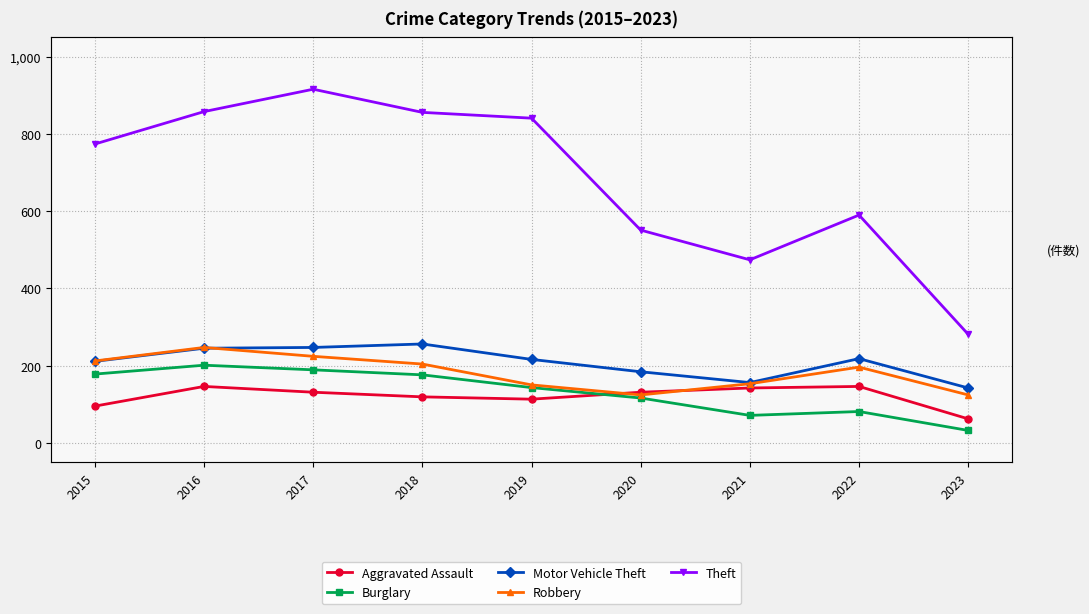

What is the difference between the second highest and second lowest values in the Theft series?

384